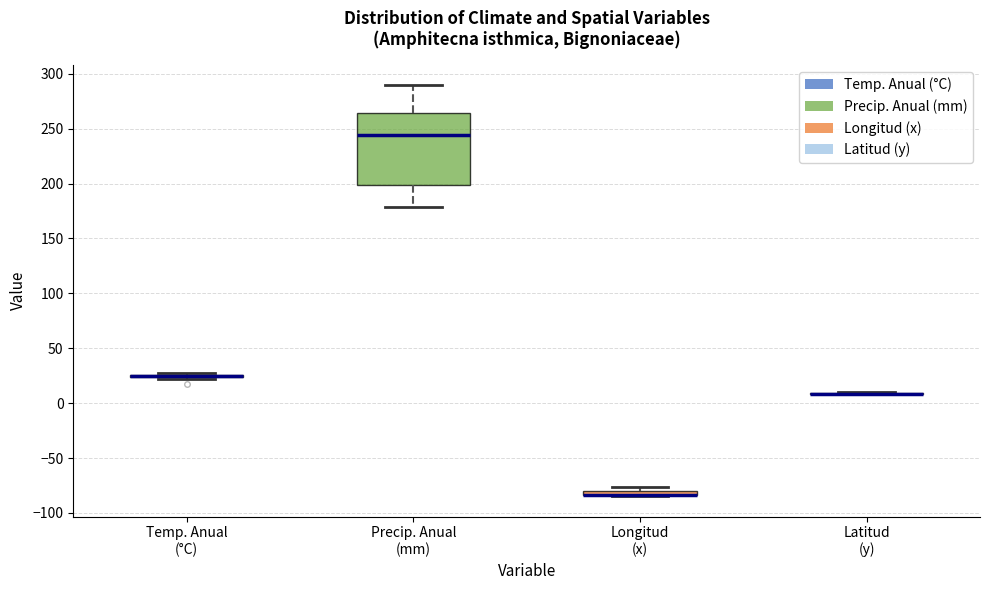

Where is the upper edge of the box for Longitud (x) on the y-axis? The values are not printed on the chart, so give them approximately, as read against the axis.

-80